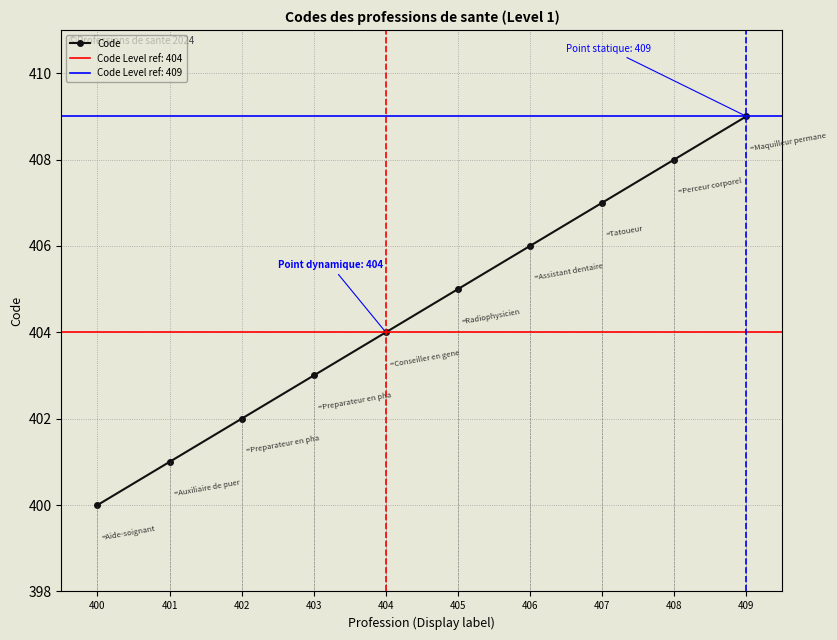

Rank the categories by value from lowest to highest.

400, 401, 402, 403, 404, 405, 406, 407, 408, 409